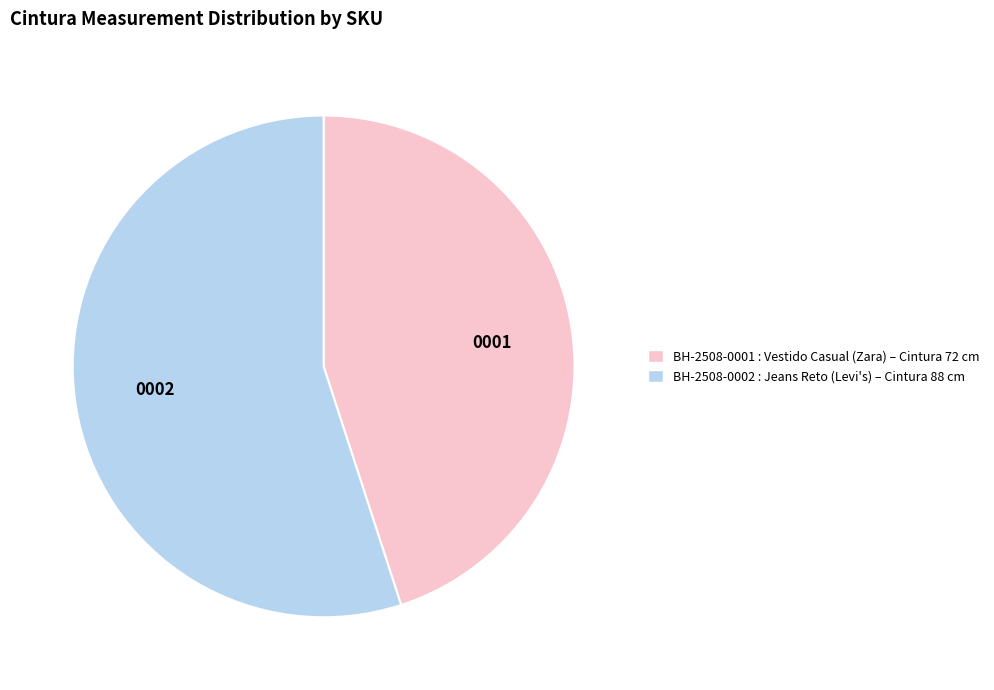

Combined, do 0001 and 0002 account for over 50%?

Yes